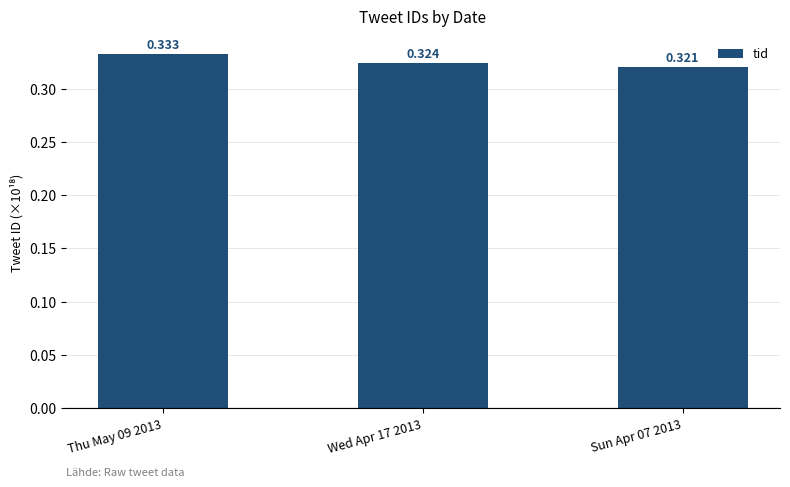

How many series are shown in this chart?

1